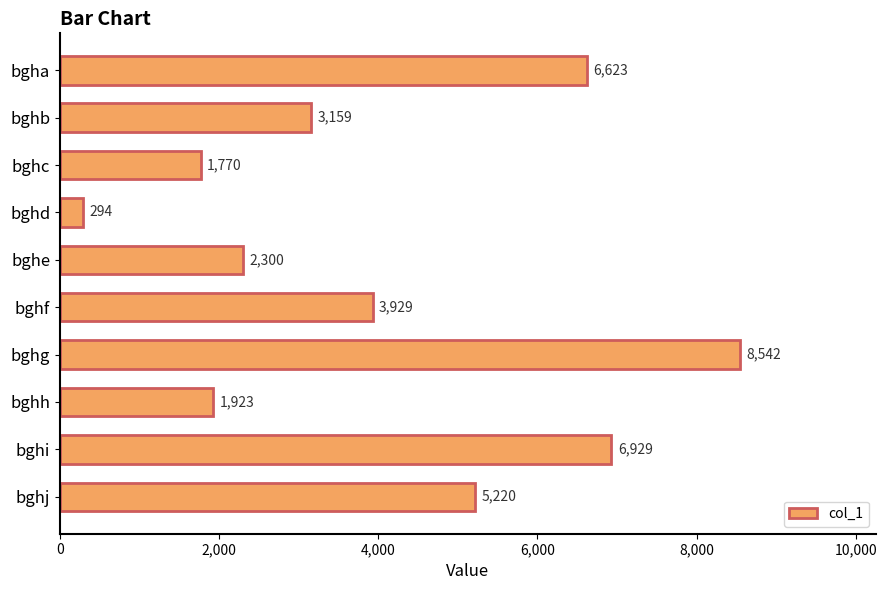

Reading top to bottom, list all the values displayed in this chart.

bgha=6623	bghb=3159	bghc=1770	bghd=294	bghe=2300	bghf=3929	bghg=8542	bghh=1923	bghi=6929	bghj=5220